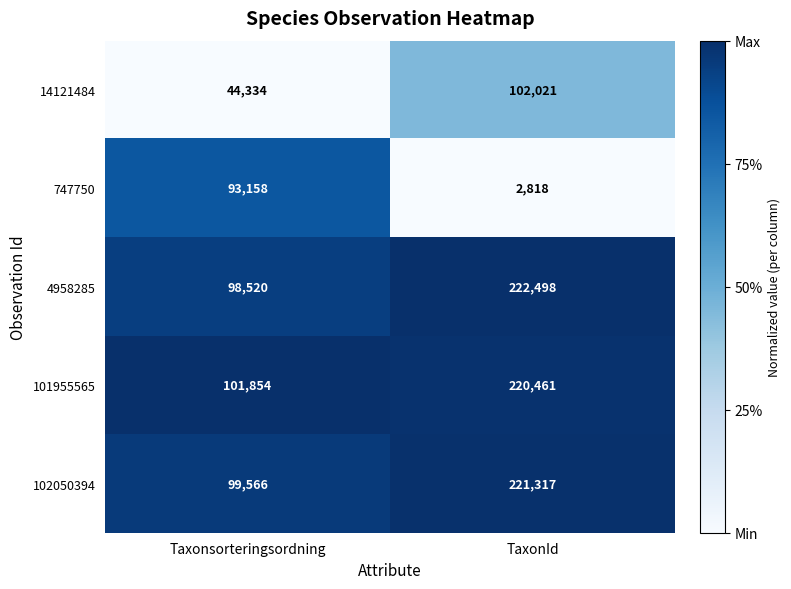

The value of 102050394 at Taxonsorteringsordning is 165128. True or false?

False